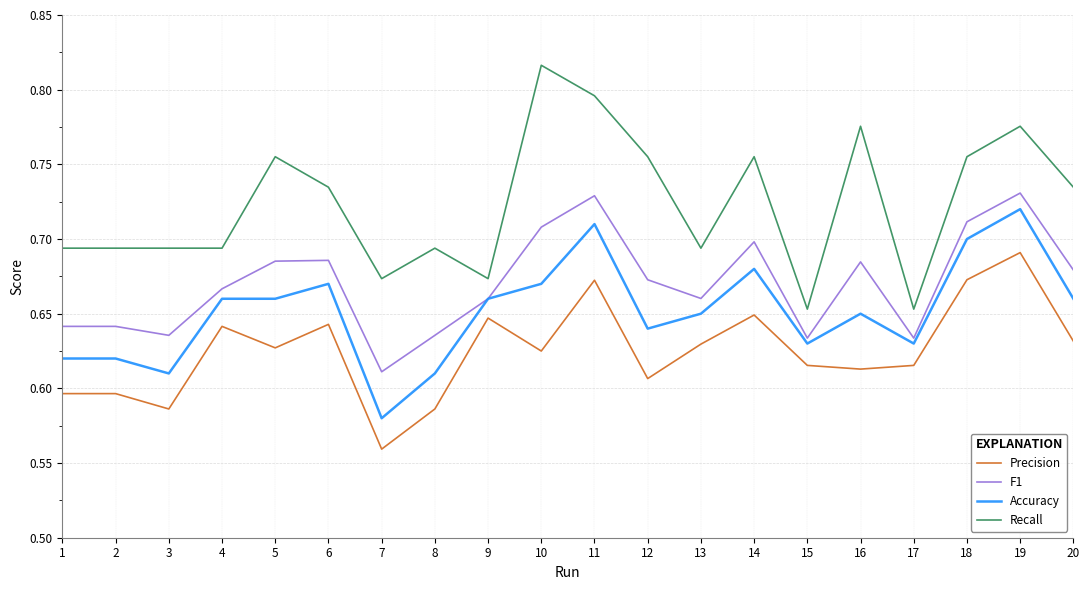

Rank the series at 3 from highest to lowest value.

Recall, F1, Accuracy, Precision